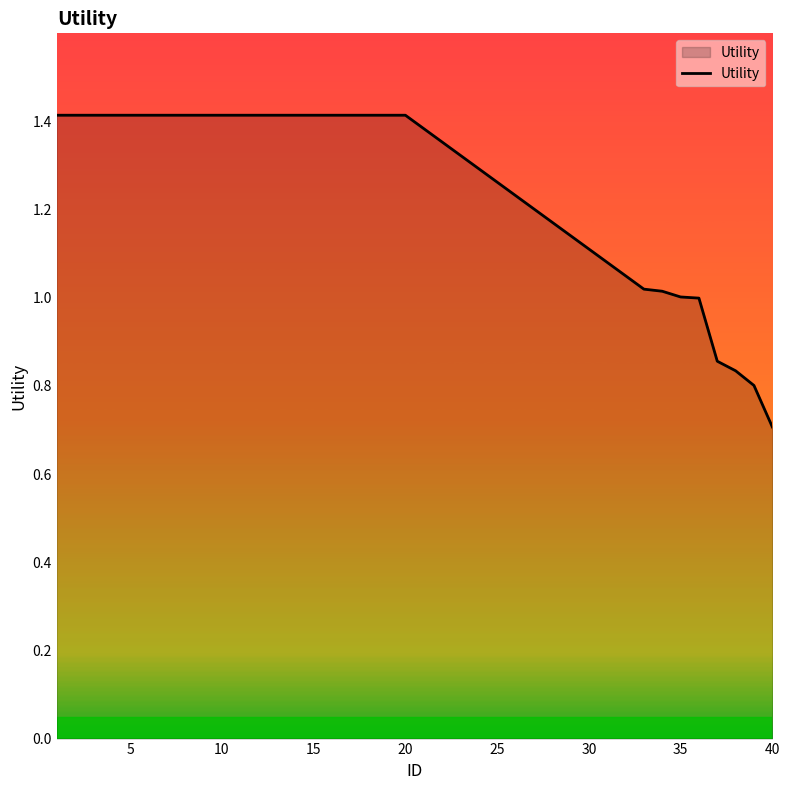

What is the greatest value displayed?

1.4